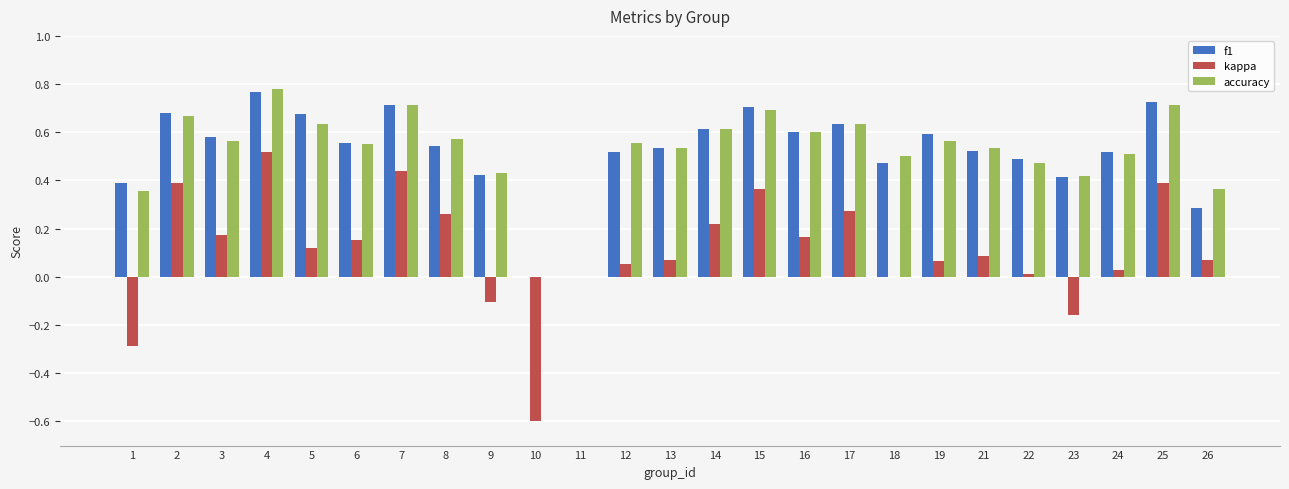

True or false: f1 has a value of 0.7 at 12.

False